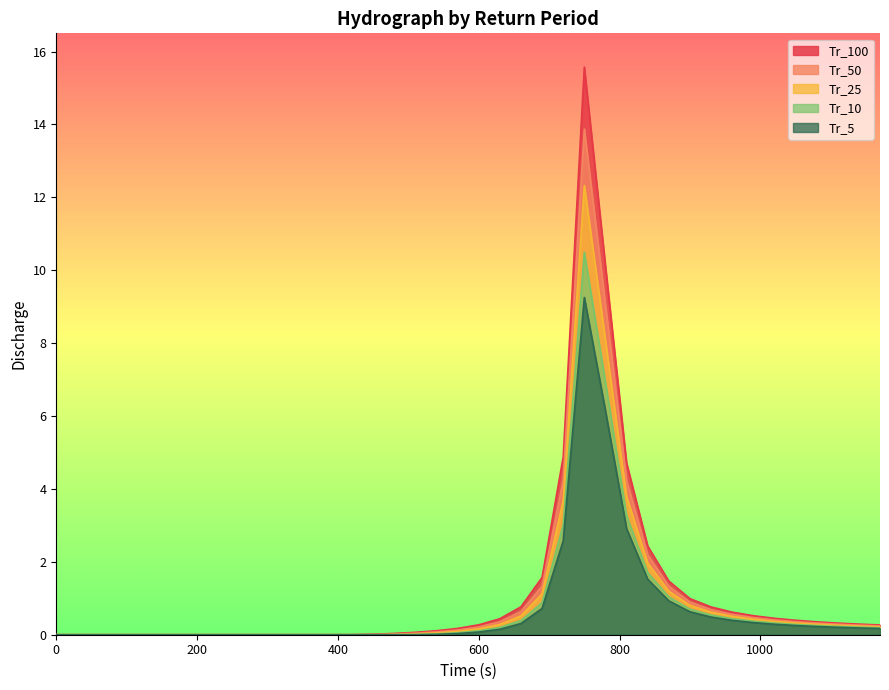

In Tr_25, how many points are higher than both neighbors (excluding endpoints)?

1